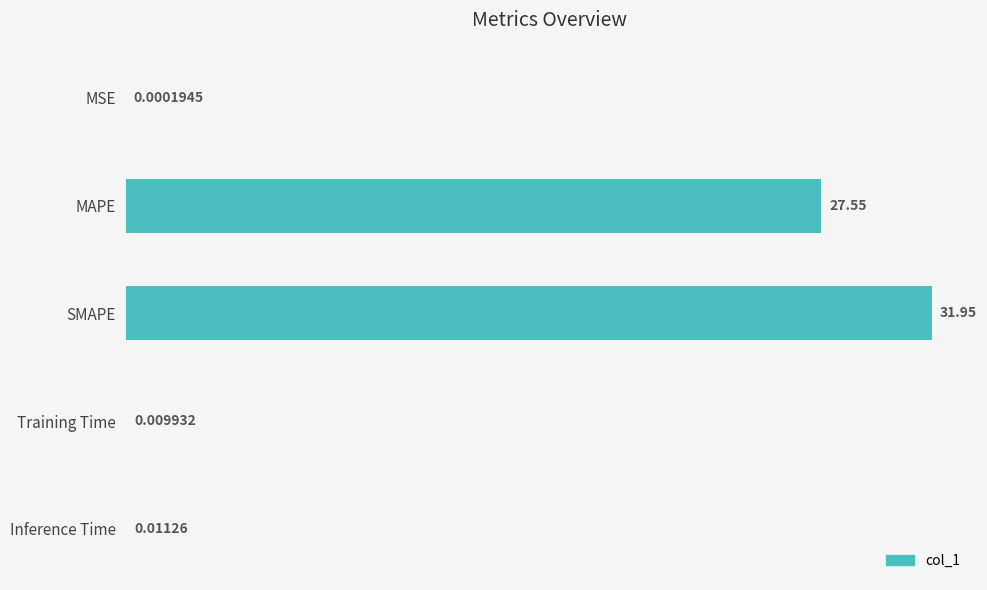

Between Inference Time and Training Time, which is larger?

Inference Time